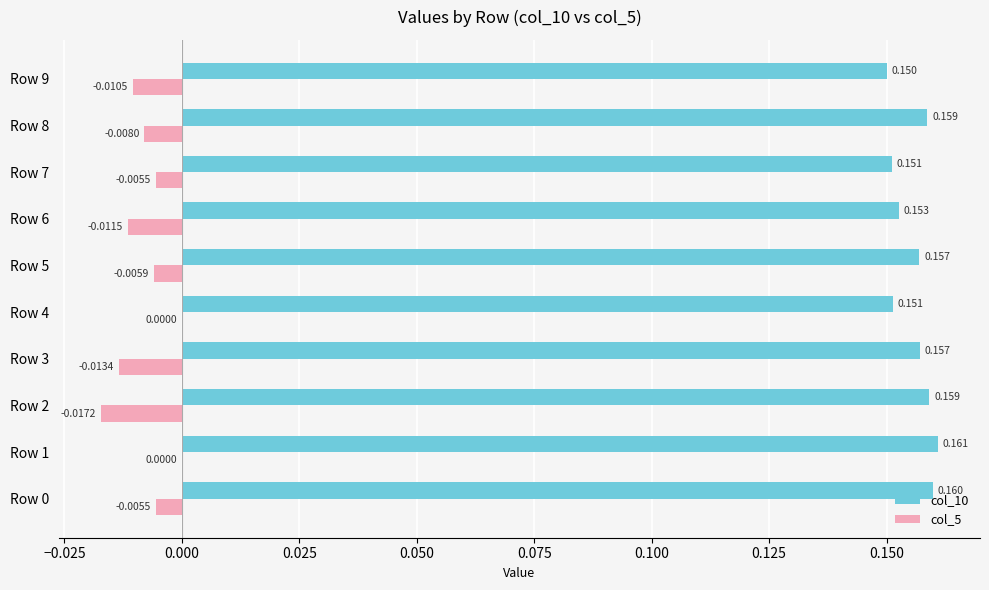

Is the value of col_5 at Row 4 greater than the value of col_10 at Row 2?

No